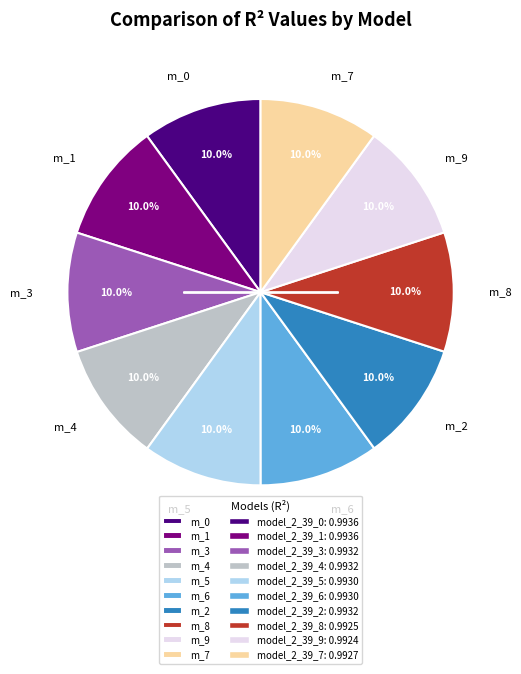

Do m_7 and m_0 together represent more than half of the pie?

No